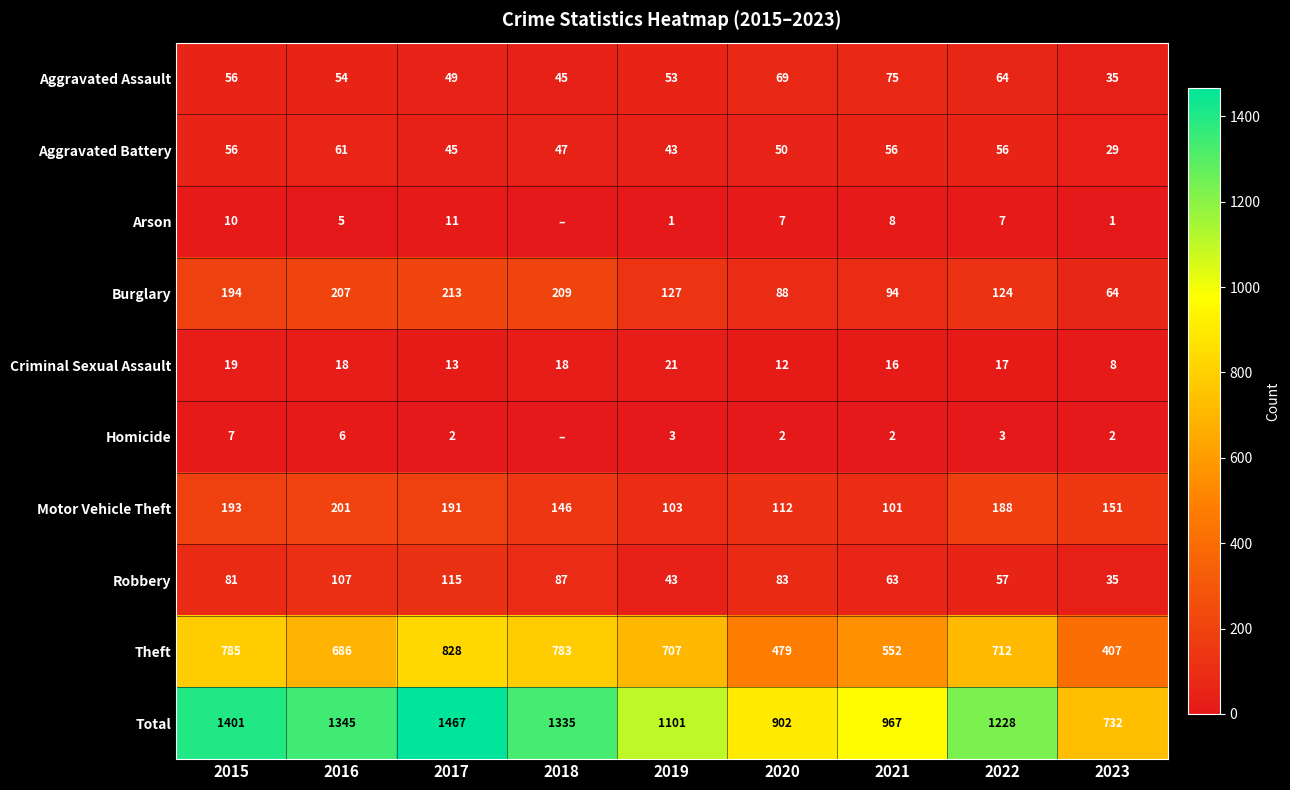

The Total series shows 1228 at 2022. True or false?

True